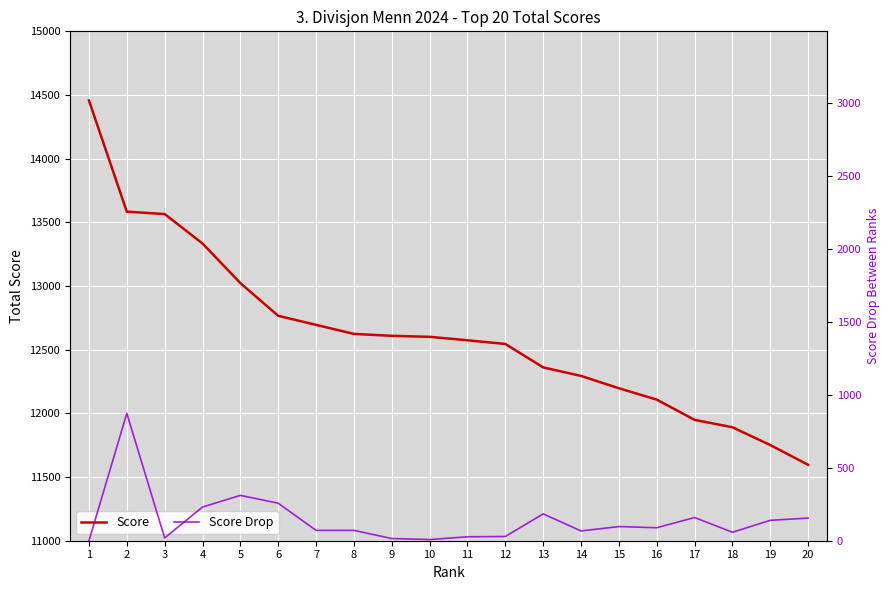

What is the total value across all series at 3?

13584